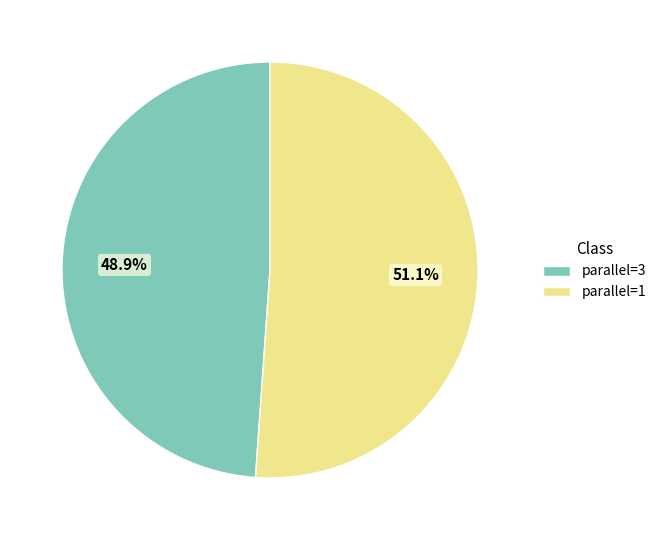

Approximately how many times larger is the value at parallel=1 compared to parallel=3?

1.0